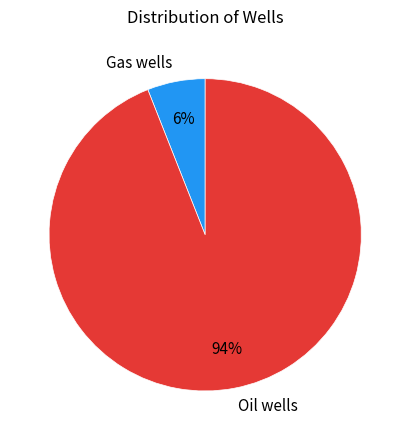

Rank the categories by value from lowest to highest.

Gas wells, Oil wells